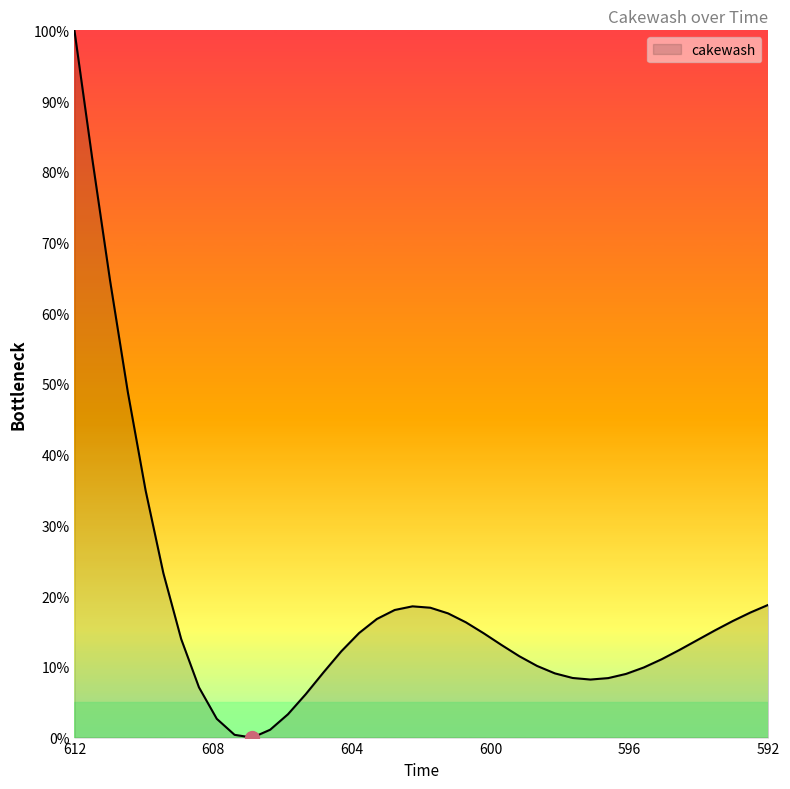

Reading left to right, extract all data points from this chart.

100.0	81.9	64.7	48.9	34.9	23.2	13.9	7.1	2.7	0.4	0.0	1.1	3.3	6.1	9.2	12.2	14.8	16.8	18.0	18.6	18.4	17.6	16.3	14.7	13.1	11.5	10.1	9.1	8.4	8.2	8.4	9.0	9.9	11.1	12.4	13.8	15.2	16.5	17.7	18.8